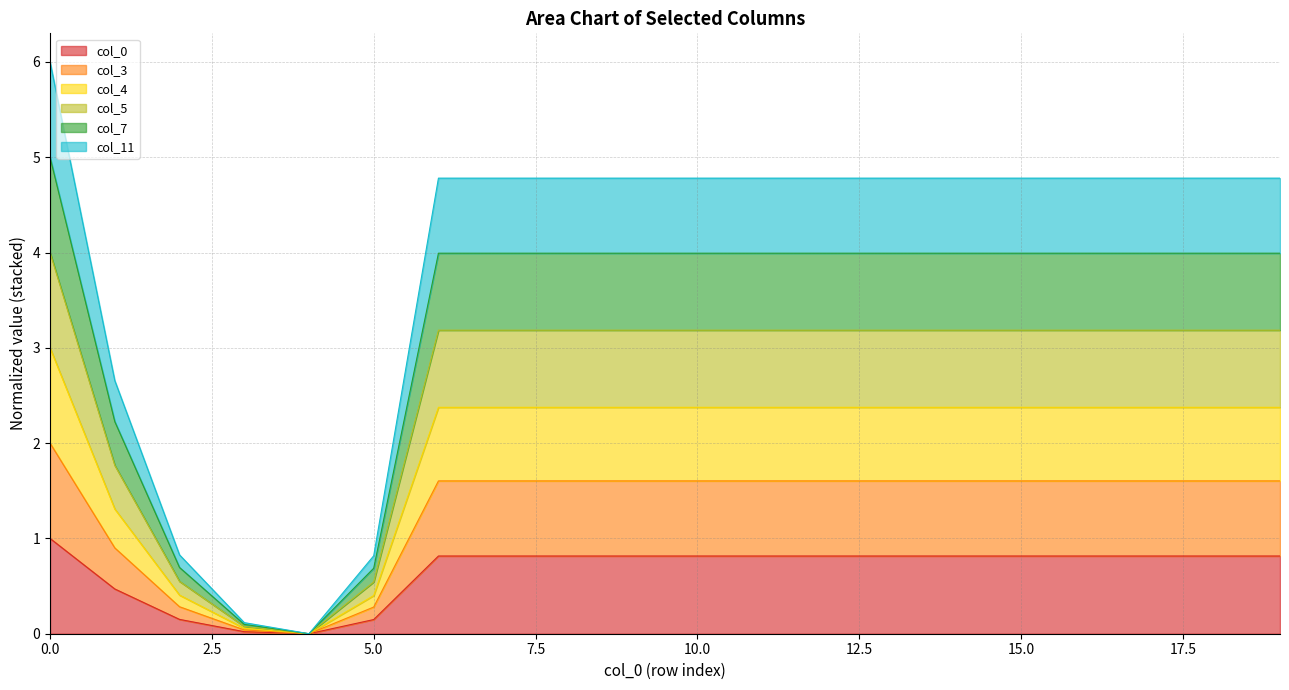

What is the maximum value for col_0?

1.0